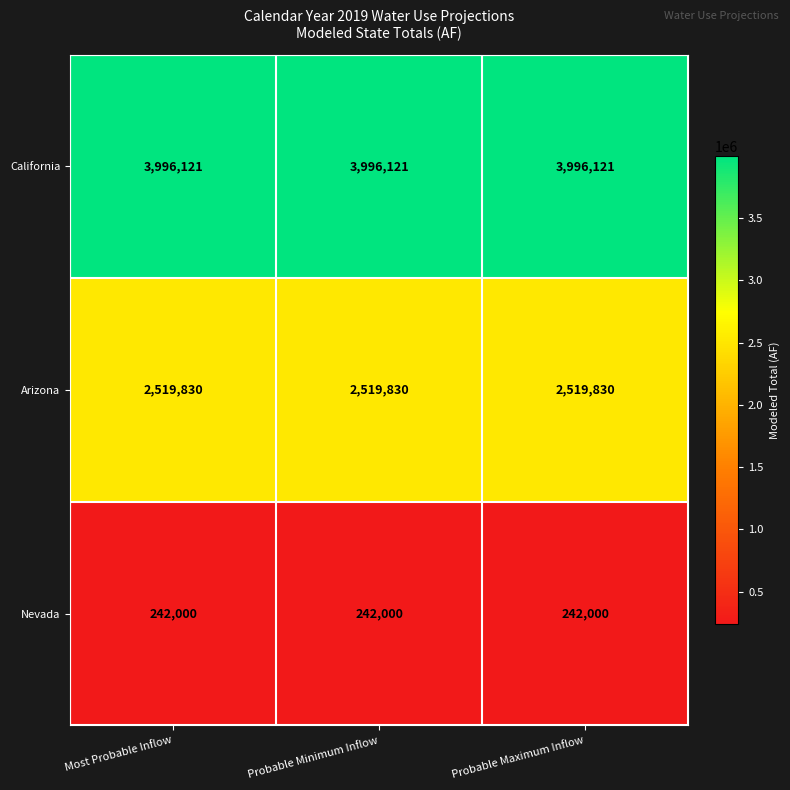

Which series has the largest total across all categories?

California